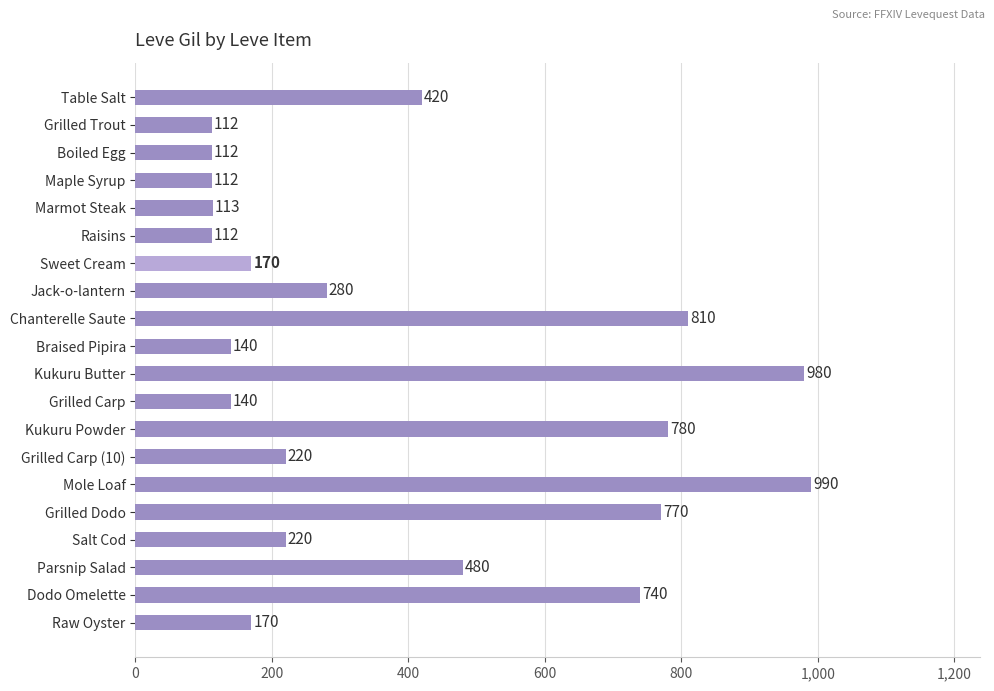

What value does the data have at Chanterelle Saute, to the nearest 100?

800